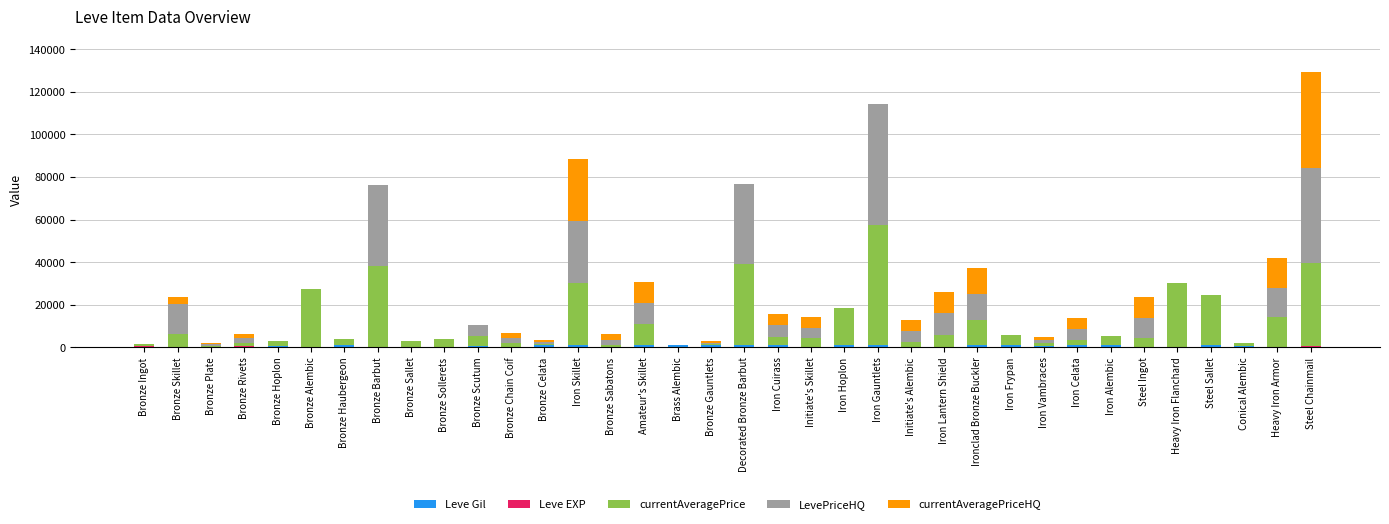

At which category is the sum across all series the highest?

Steel Chainmail